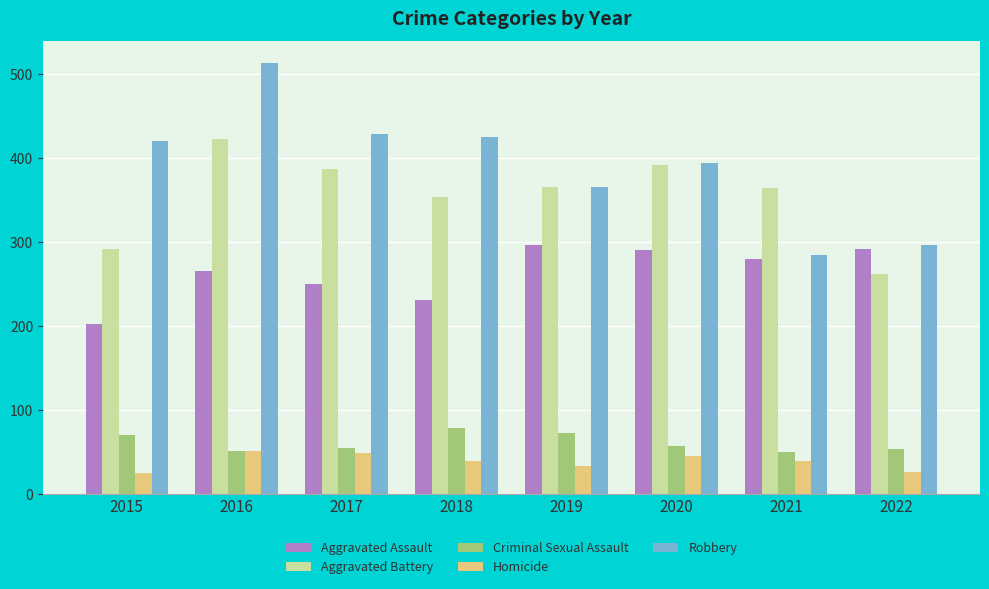

Is the value of Criminal Sexual Assault at 2015 greater than the value of Aggravated Battery at 2015?

No